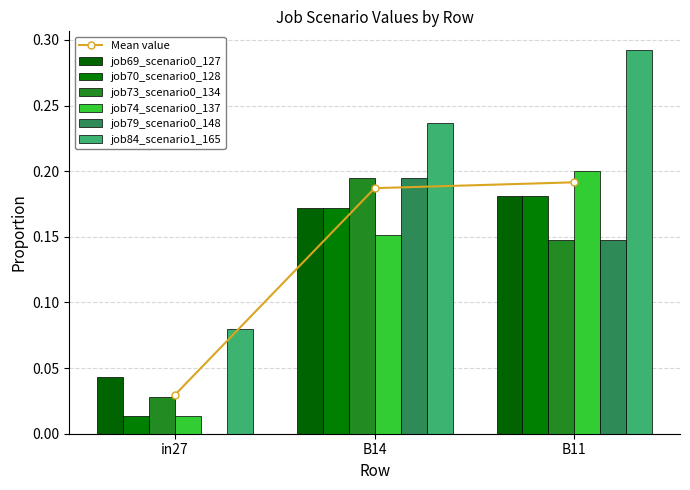

The job70_scenario0_128 series shows 0.3 at B14. True or false?

False